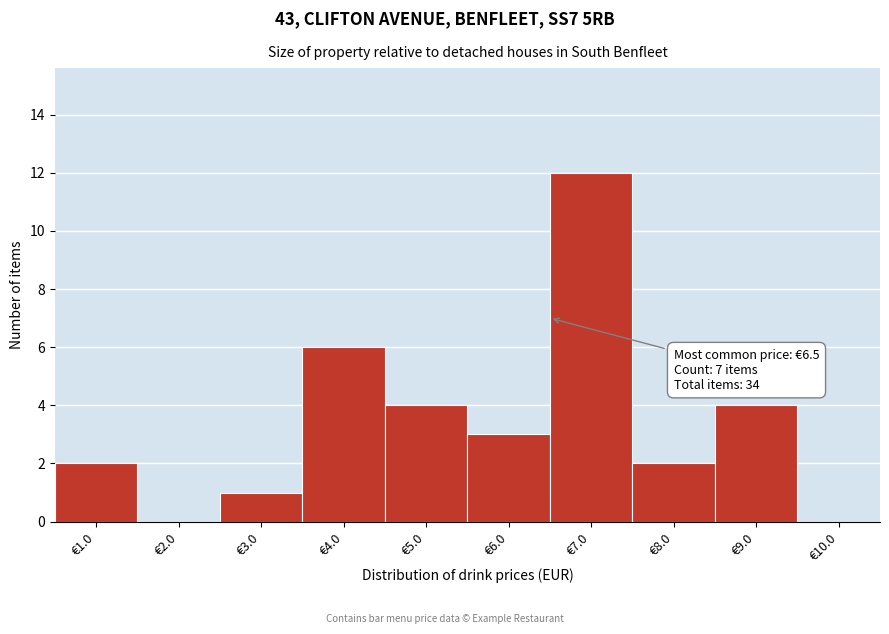

Over which range of the x-axis is the bar tallest?

6.5 to 7.5